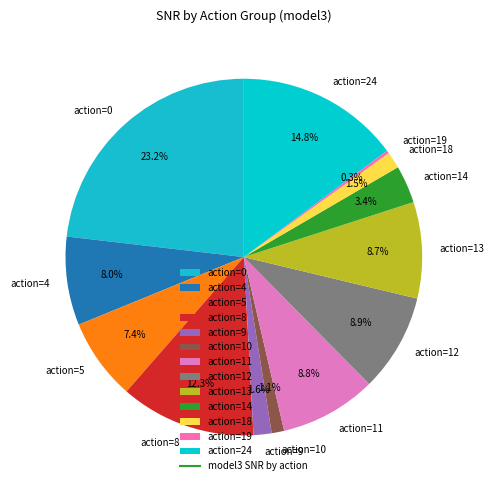

Does action=10 represent more than half of the total?

No